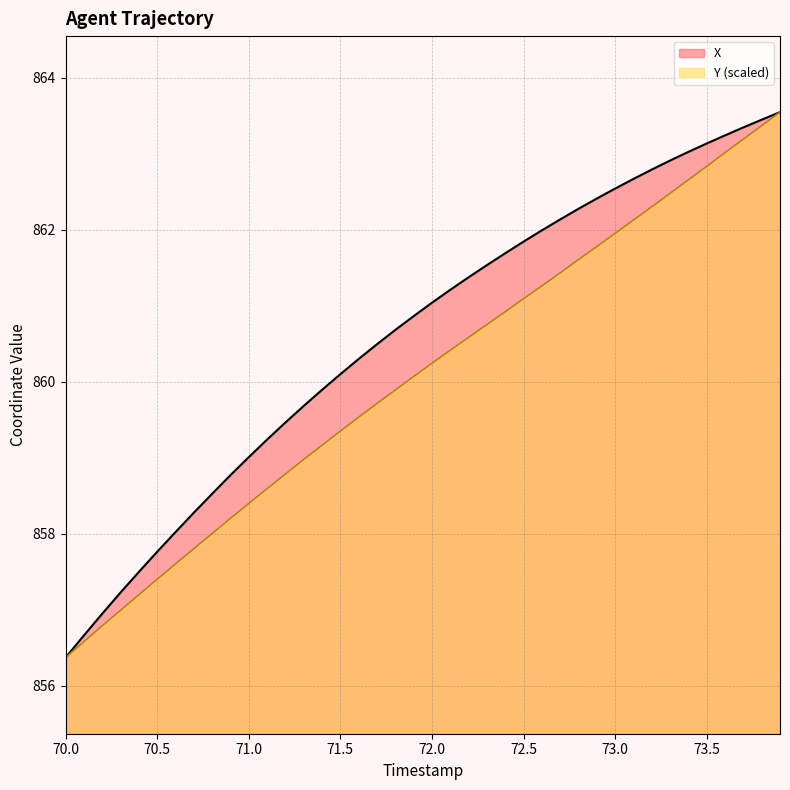

At which label does Y first exceed 860?

71.9